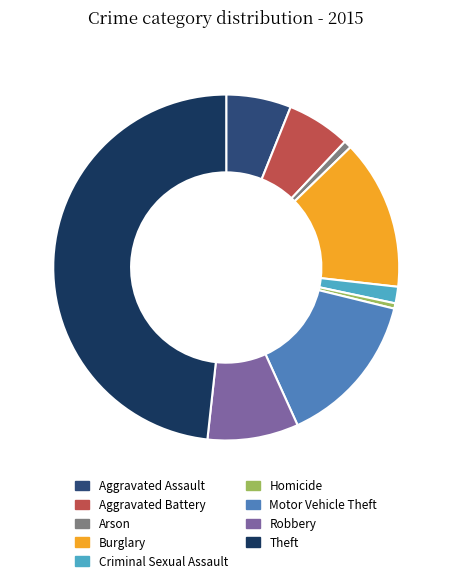

The Criminal Sexual Assault slice represents 2% of the pie. True or false?

True